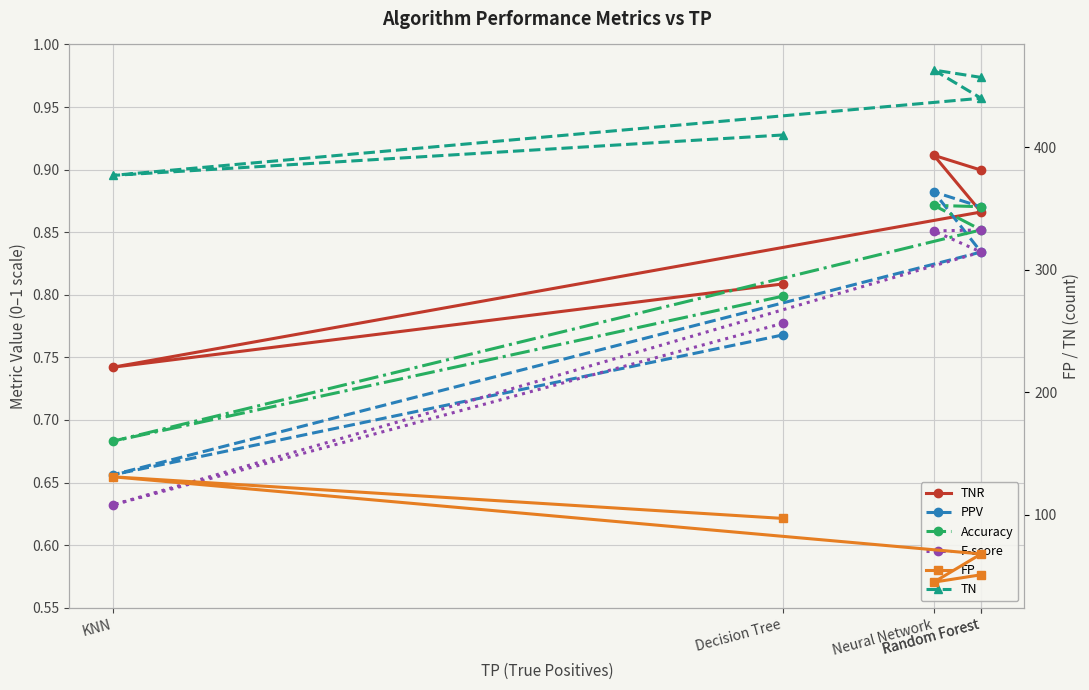

How many data points does each series have?

5